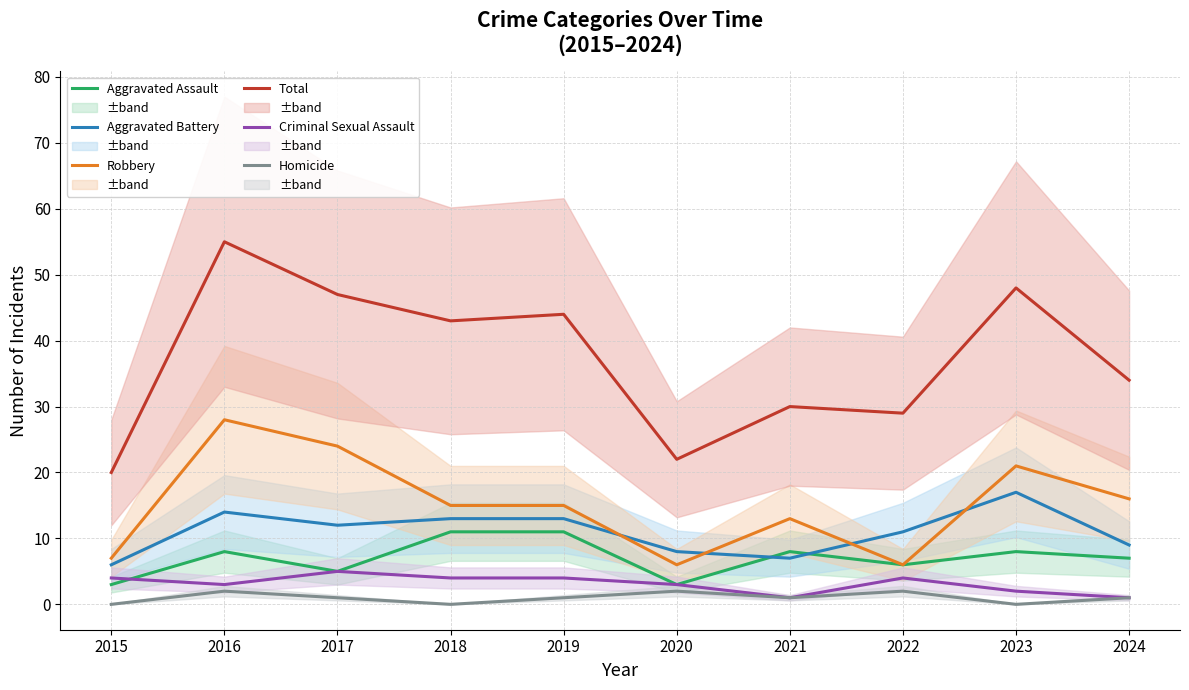

What is the maximum value for Criminal Sexual Assault?

5